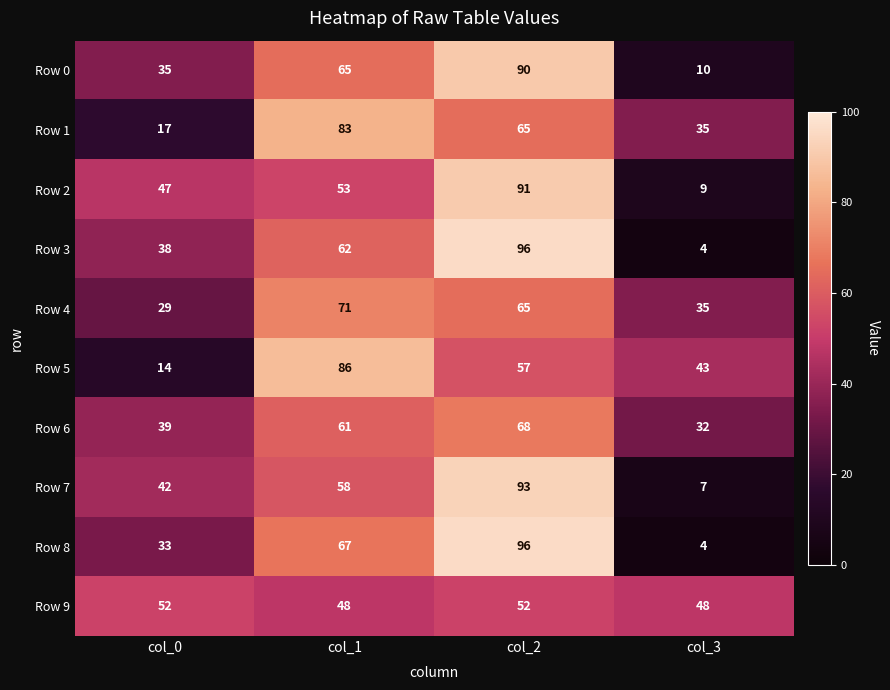

List the labels in order of Row 3 value, largest first.

col_2, col_1, col_0, col_3